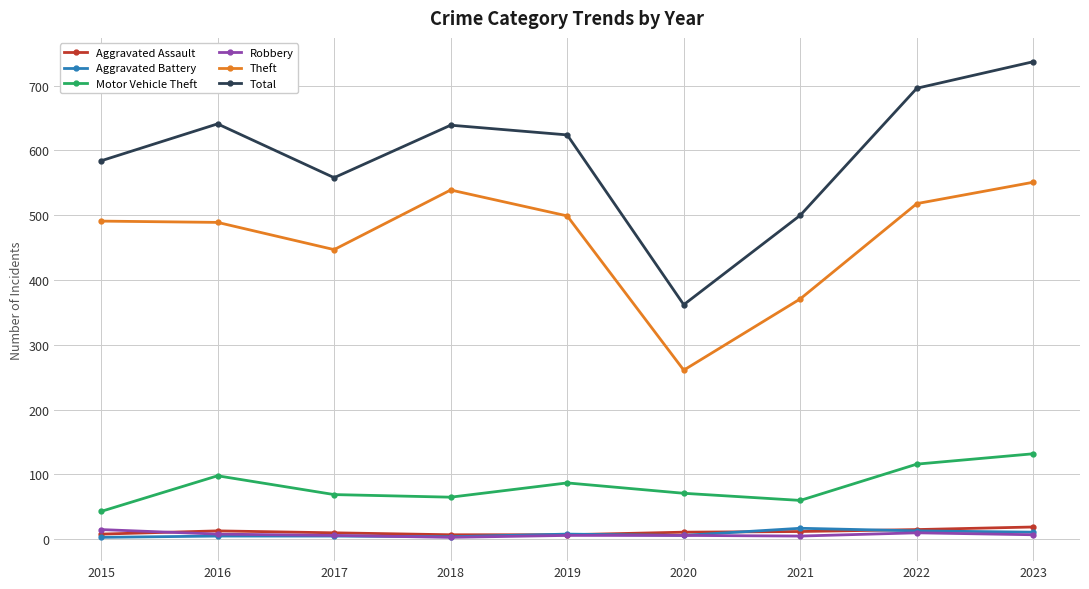

True or false: Aggravated Assault and Motor Vehicle Theft intersect in this chart.

False